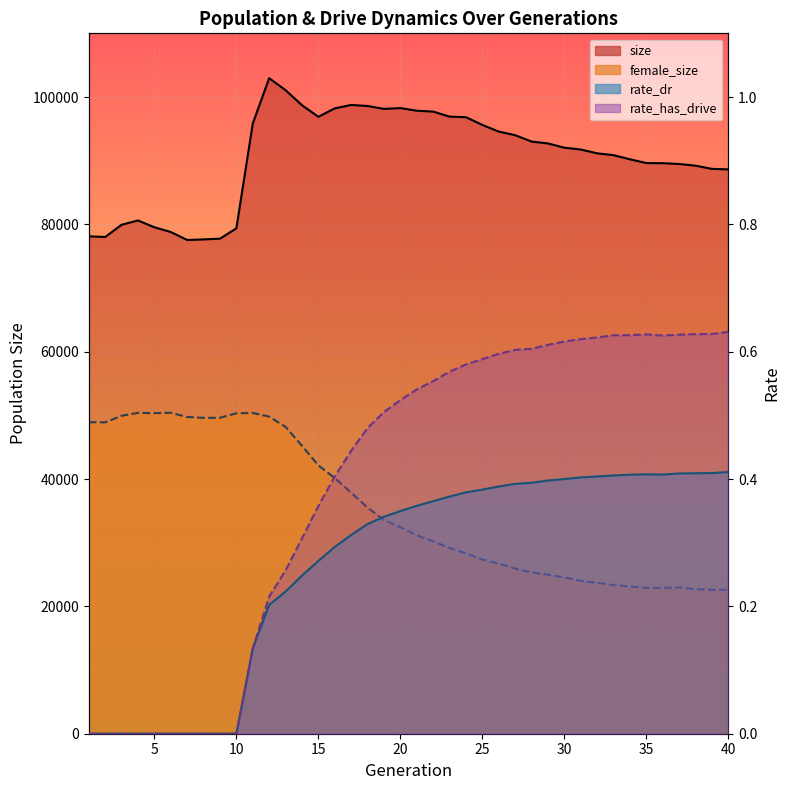

Reading left to right, what are all the values shown in this chart?

size: 1=78118.0	2=78017.0	3=79933.0	4=80612.0	5=79541.0	6=78795.0	7=77546.0	8=77634.0	9=77751.0	10=79373.0	11=95833.0	12=102953.0	13=101072.0	14=98713.0	15=96888.0	16=98217.0	17=98752.0	18=98588.0	19=98127.0	20=98261.0	21=97845.0	22=97710.0	23=96920.0	24=96830.0	25=95615.0	26=94569.0	27=94006.0	28=93004.0	29=92710.0	30=92038.0	31=91754.0	32=91153.0	33=90862.0	34=90216.0	35=89627.0	36=89606.0	37=89479.0	38=89216.0	39=88710.0	40=88635.0
female_size: 1=48922.0	2=48902.0	3=49934.0	4=50398.0	5=50350.0	6=50408.0	7=49748.0	8=49607.0	9=49625.0	10=50326.0	11=50371.0	12=49808.0	13=48191.0	14=45227.0	15=42146.0	16=40149.0	17=37857.0	18=35510.0	19=33563.0	20=32435.0	21=31164.0	22=30214.0	23=29165.0	24=28322.0	25=27364.0	26=26731.0	27=25940.0	28=25337.0	29=24993.0	30=24539.0	31=24016.0	32=23699.0	33=23342.0	34=23131.0	35=22901.0	36=22916.0	37=22963.0	38=22705.0	39=22604.0	40=22613.0
rate_dr: 1=0.0	2=0.0	3=0.0	4=0.0	5=0.0	6=0.0	7=0.0	8=0.0	9=0.0	10=0.0	11=0.1	12=0.2	13=0.2	14=0.2	15=0.3	16=0.3	17=0.3	18=0.3	19=0.3	20=0.3	21=0.4	22=0.4	23=0.4	24=0.4	25=0.4	26=0.4	27=0.4	28=0.4	29=0.4	30=0.4	31=0.4	32=0.4	33=0.4	34=0.4	35=0.4	36=0.4	37=0.4	38=0.4	39=0.4	40=0.4
rate_has_drive: 1=0.0	2=0.0	3=0.0	4=0.0	5=0.0	6=0.0	7=0.0	8=0.0	9=0.0	10=0.0	11=0.1	12=0.2	13=0.3	14=0.3	15=0.4	16=0.4	17=0.4	18=0.5	19=0.5	20=0.5	21=0.5	22=0.6	23=0.6	24=0.6	25=0.6	26=0.6	27=0.6	28=0.6	29=0.6	30=0.6	31=0.6	32=0.6	33=0.6	34=0.6	35=0.6	36=0.6	37=0.6	38=0.6	39=0.6	40=0.6